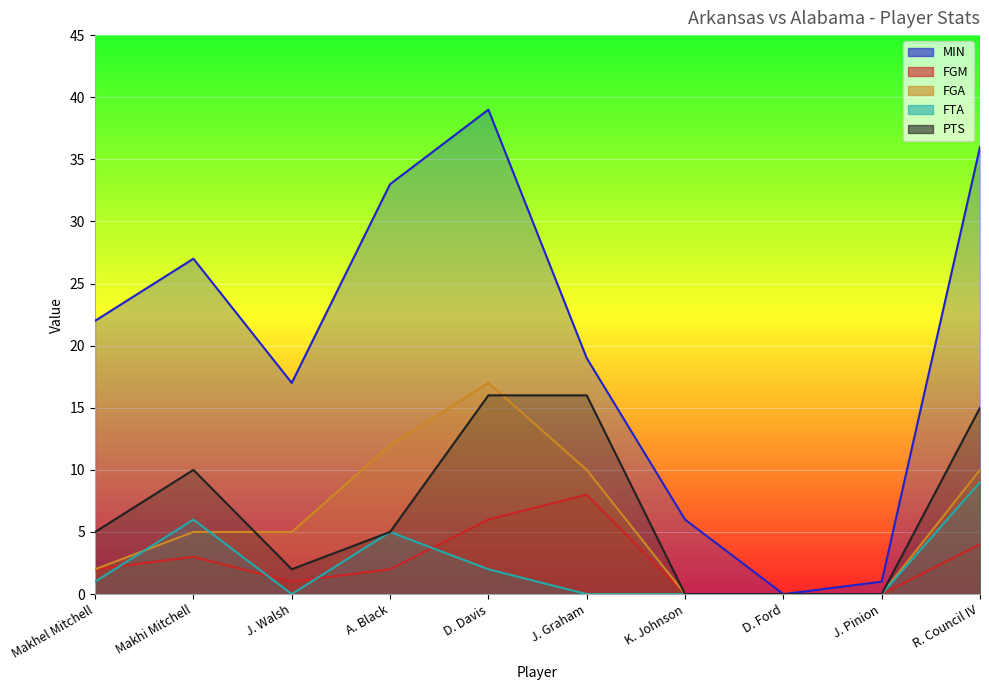

At which label does PTS first exceed 5?

Makhi Mitchell